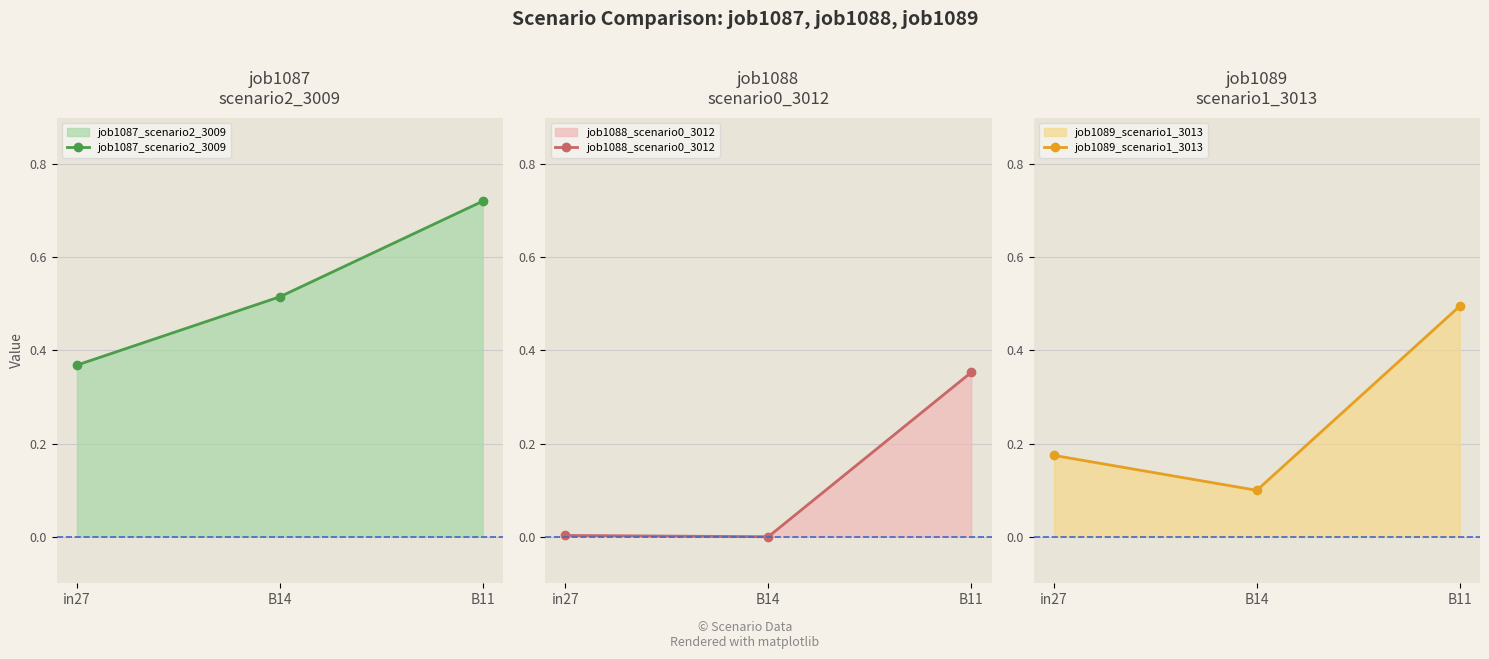

Is the value of job1088_scenario0_3012 at B11 greater than the value of job1087_scenario2_3009 at B14?

No